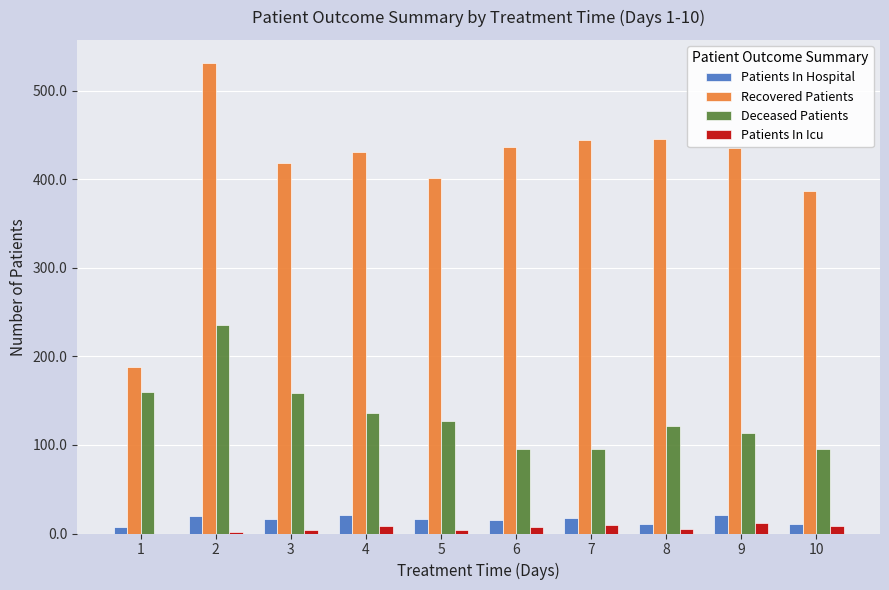

Between 3 and 6, which series saw the biggest shift?

Deceased Patients